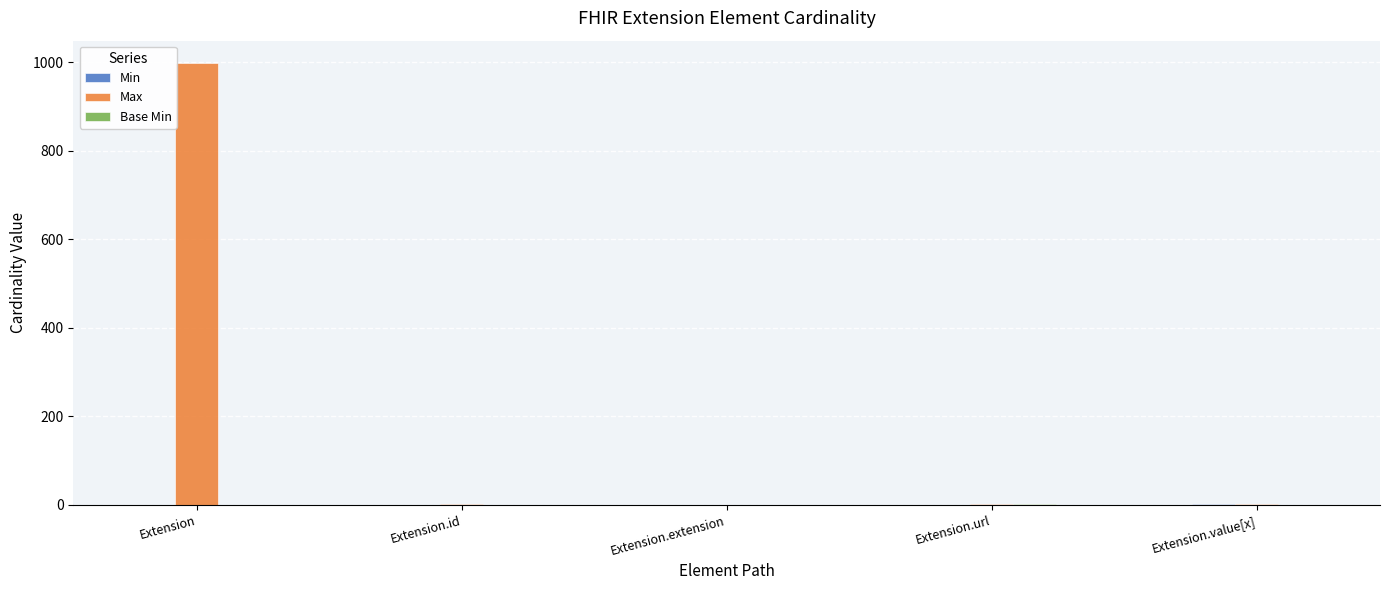

What is the sum of all Max values?

1002